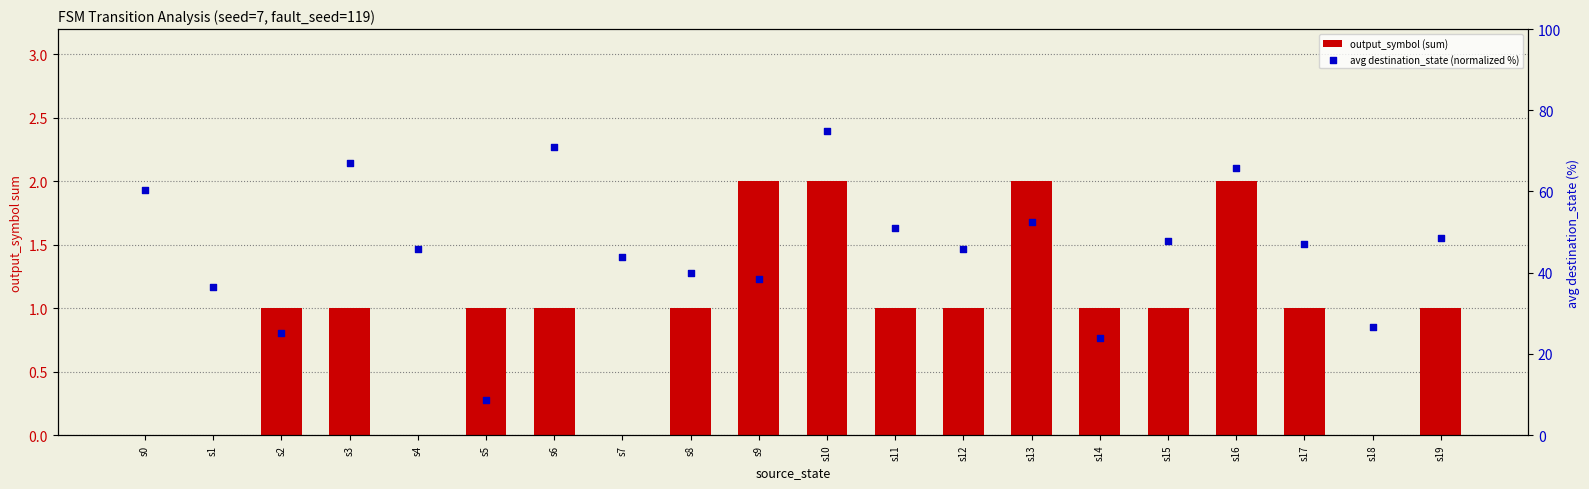

What are all the series names shown in the legend?

output_symbol (sum), avg destination_state (normalized %)